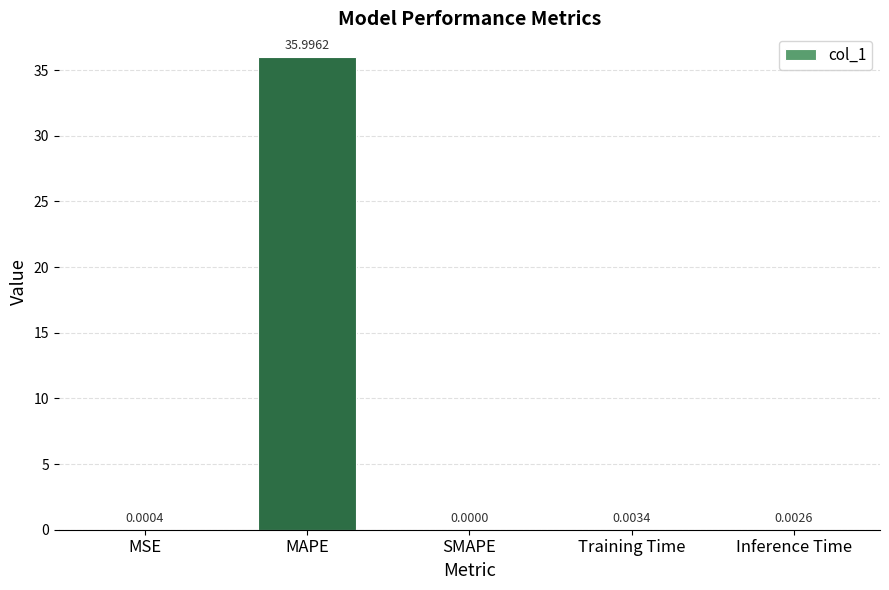

Which has a higher value, MAPE or Inference Time?

MAPE